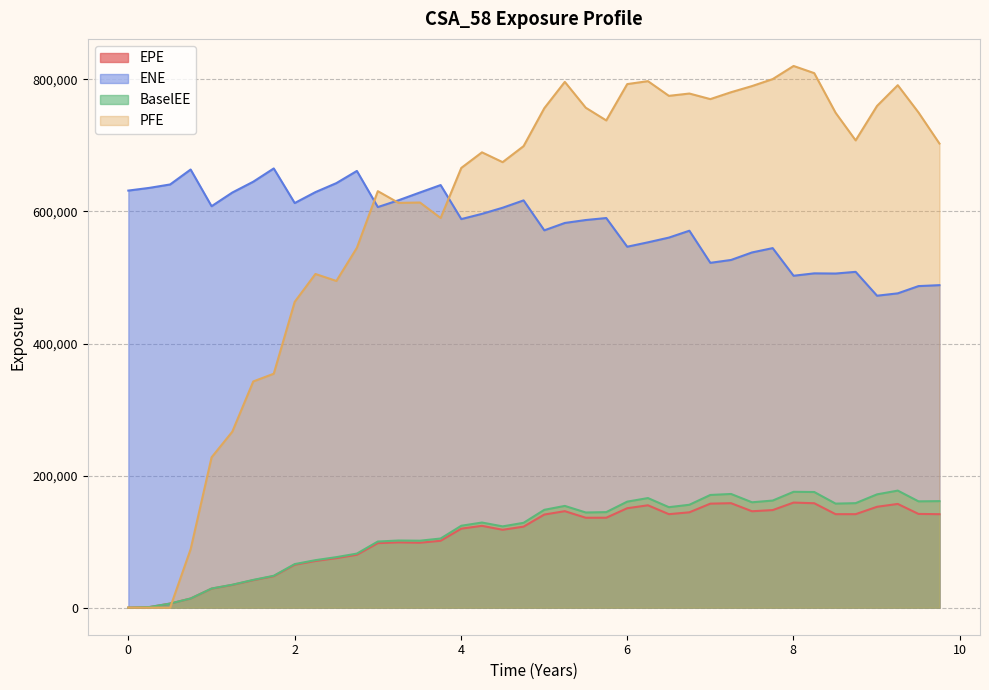

Which series has the largest range (max minus min)?

PFE